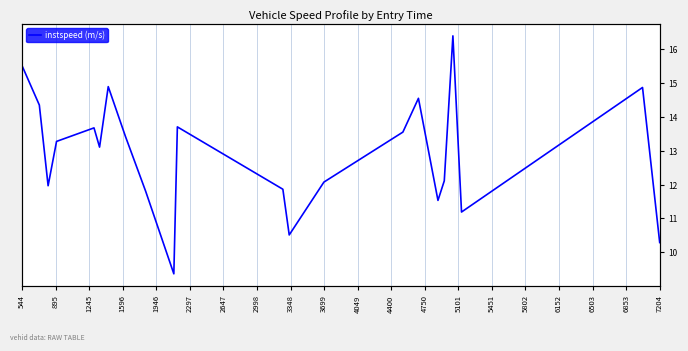

What is the label of the 22nd point from the left?

7204